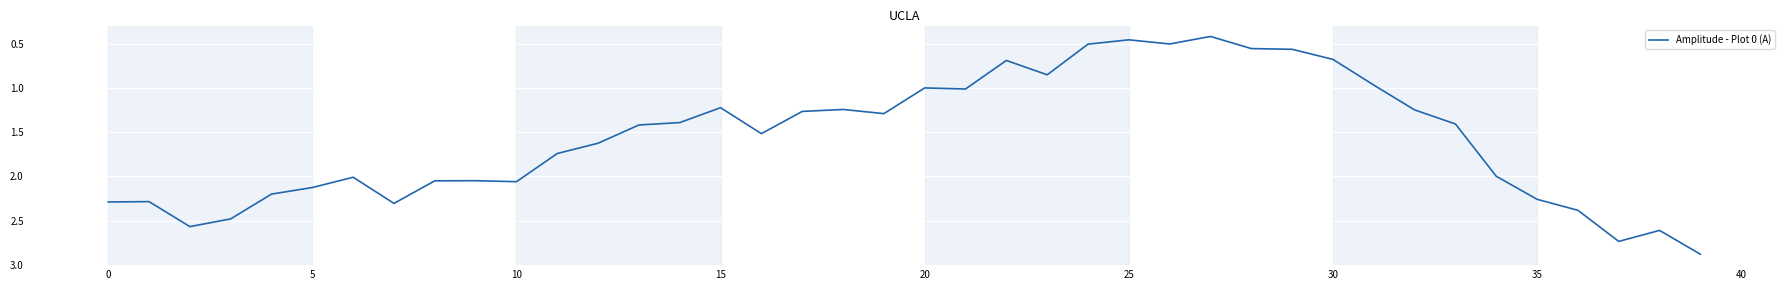

What is the smallest value displayed?

0.4